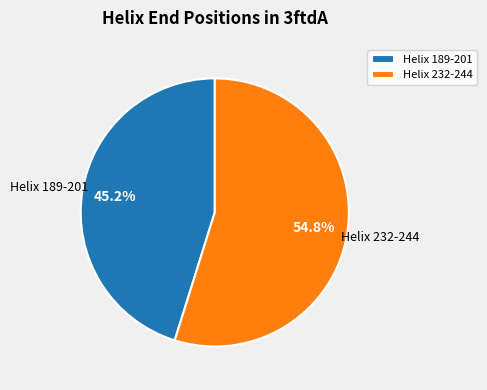

The Helix 189-201 slice represents 45% of the pie. True or false?

True